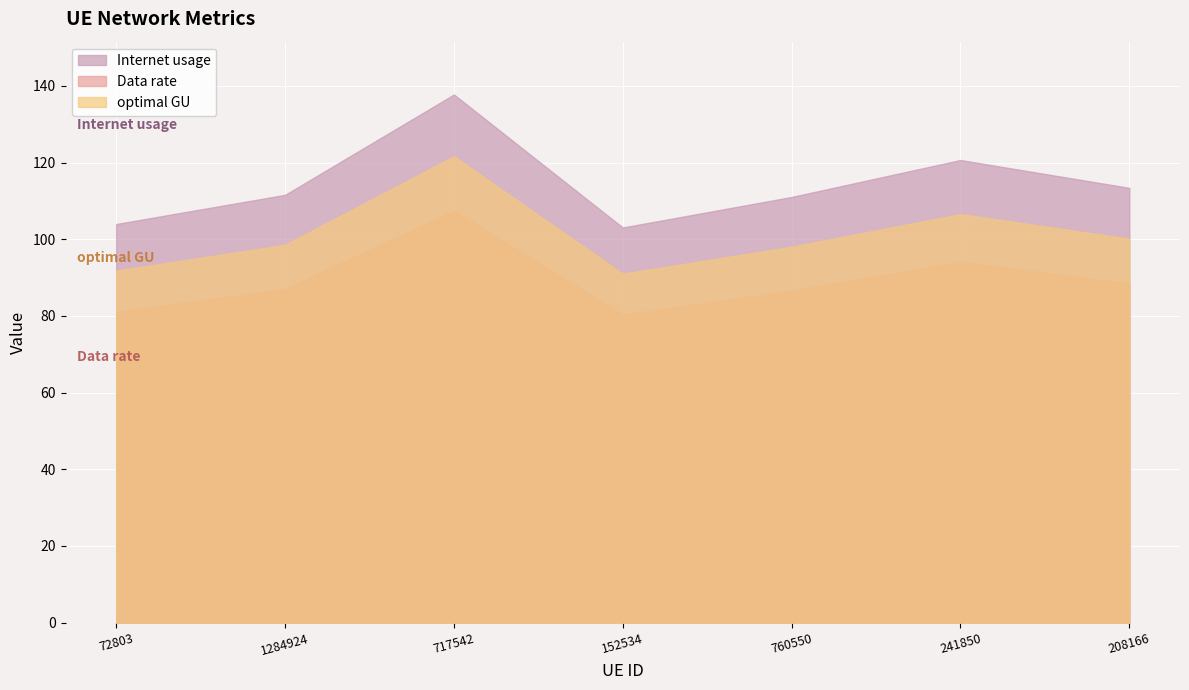

How many data points in Internet usage are less than 111?

2